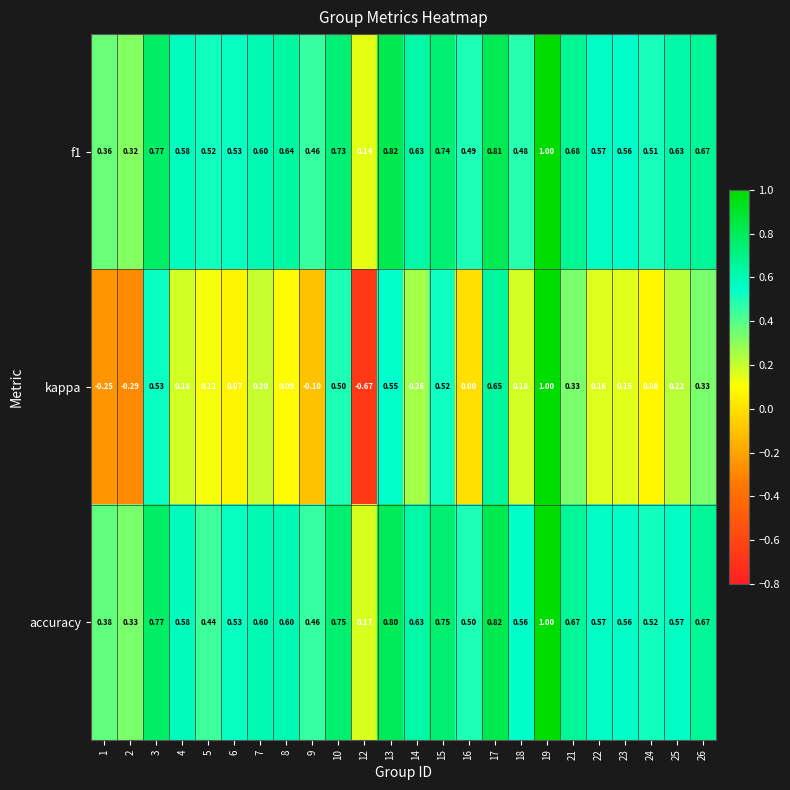

Which series changed the most between 10 and 14?

kappa